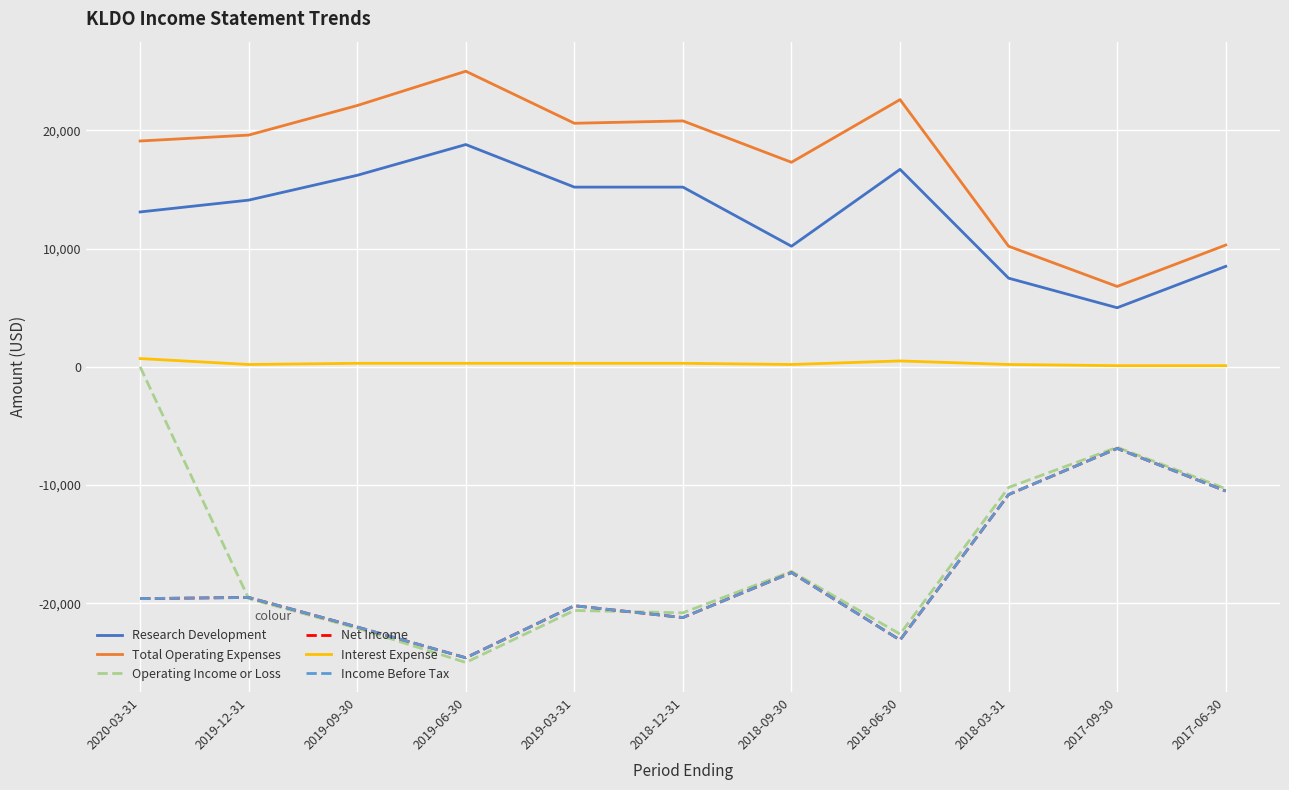

Does the chart have visible grid lines?

Yes